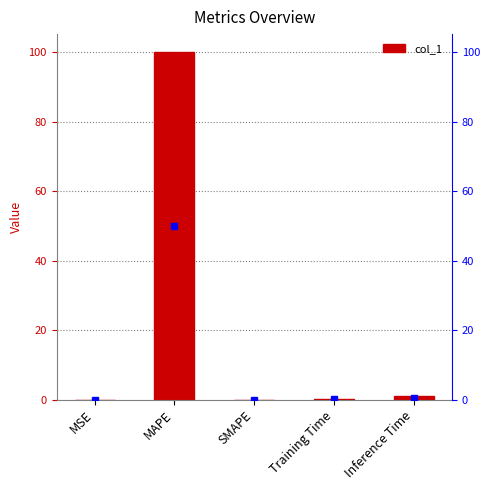

Rank the categories by value from lowest to highest.

SMAPE, MSE, Training Time, Inference Time, MAPE